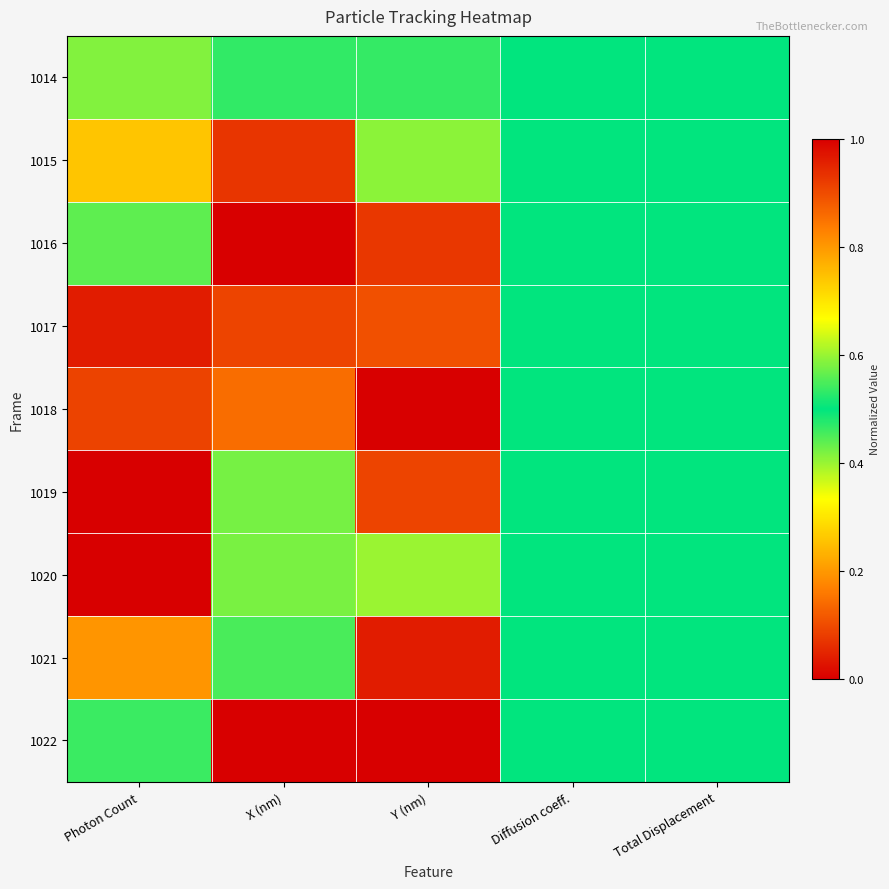

Reading left to right, transcribe all the data shown in this chart.

1014: Photon Count=0.4	X (nm)=0.5	Y (nm)=0.5	Diffusion coeff.=0.5	Total Displacement=0.5
1015: Photon Count=0.7	X (nm)=0.1	Y (nm)=0.4	Diffusion coeff.=0.5	Total Displacement=0.5
1016: Photon Count=0.4	X (nm)=0.0	Y (nm)=0.1	Diffusion coeff.=0.5	Total Displacement=0.5
1017: Photon Count=0.0	X (nm)=0.1	Y (nm)=0.1	Diffusion coeff.=0.5	Total Displacement=0.5
1018: Photon Count=0.1	X (nm)=0.1	Y (nm)=0.0	Diffusion coeff.=0.5	Total Displacement=0.5
1019: Photon Count=0.0	X (nm)=0.6	Y (nm)=0.1	Diffusion coeff.=0.5	Total Displacement=0.5
1020: Photon Count=1.0	X (nm)=0.6	Y (nm)=0.6	Diffusion coeff.=0.5	Total Displacement=0.5
1021: Photon Count=0.2	X (nm)=0.5	Y (nm)=1.0	Diffusion coeff.=0.5	Total Displacement=0.5
1022: Photon Count=0.5	X (nm)=1.0	Y (nm)=1.0	Diffusion coeff.=0.5	Total Displacement=0.5